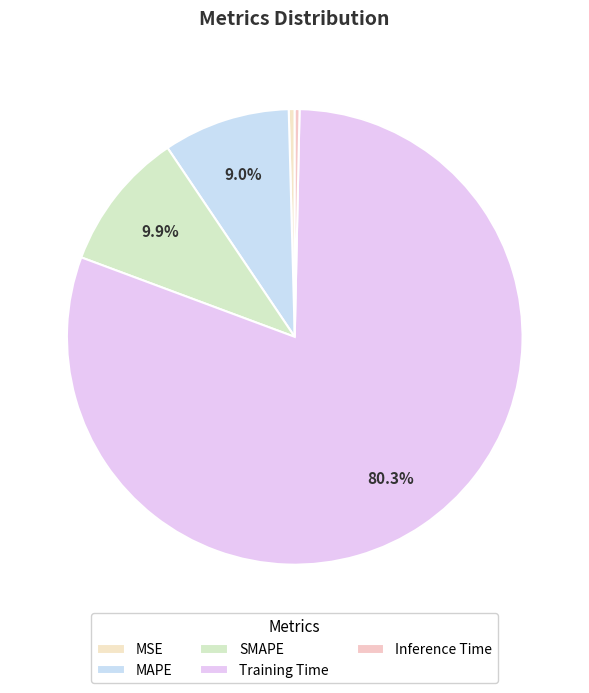

What is the largest slice in the pie chart?

Training Time